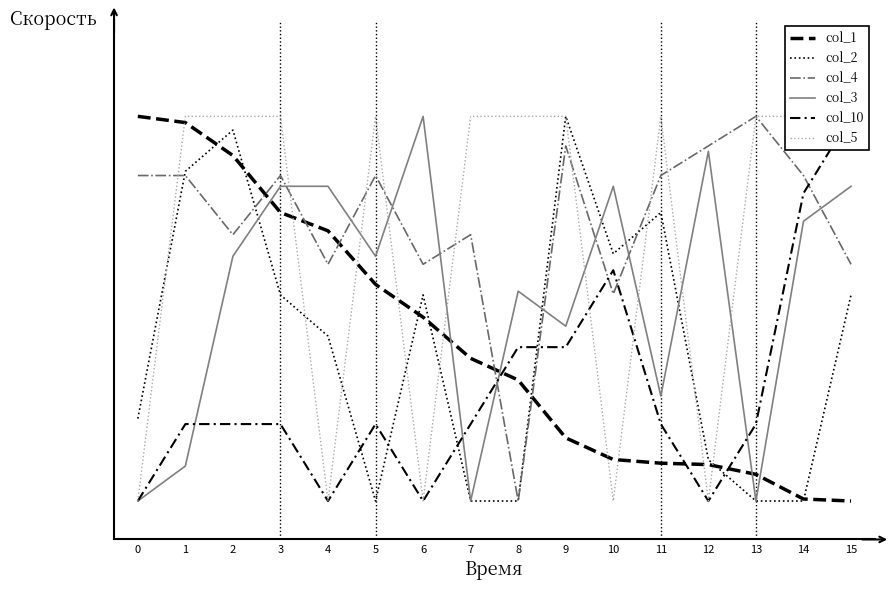

Is it true that col_2 equals 0.0 at 5?

True